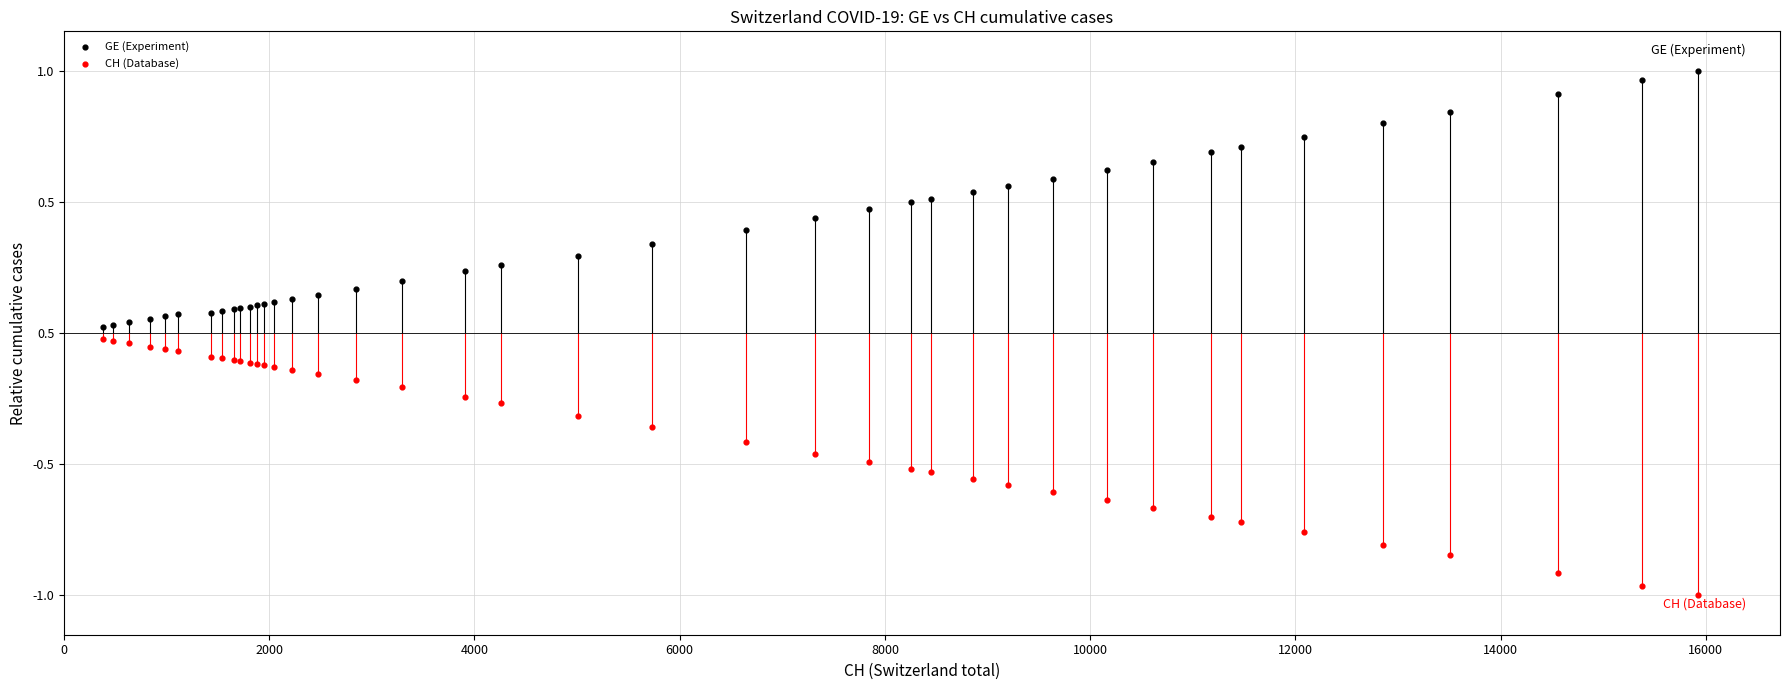

Which series reaches the minimum Y coordinate?

CH (Database)